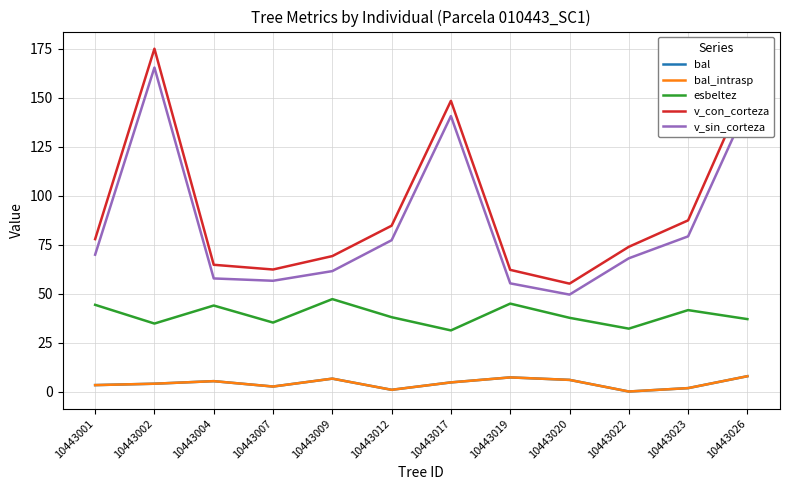

At which category does bal_intrasp reach its first local valley?

10443007